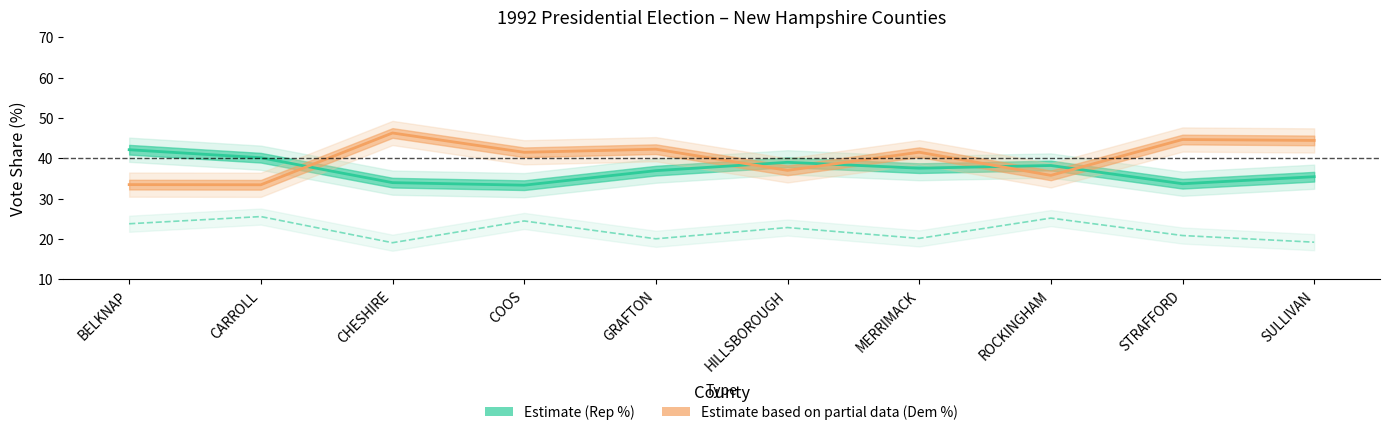

Reading left to right, list all the values displayed in this chart.

Rep %: BELKNAP=42.1	CARROLL=40.1	CHESHIRE=34.0	COOS=33.3	GRAFTON=36.9	HILLSBOROUGH=39.0	MERRIMACK=37.5	ROCKINGHAM=38.2	STRAFFORD=33.7	SULLIVAN=35.4
Dem %: BELKNAP=33.5	CARROLL=33.4	CHESHIRE=46.3	COOS=41.5	GRAFTON=42.2	HILLSBOROUGH=37.0	MERRIMACK=41.5	ROCKINGHAM=35.8	STRAFFORD=44.6	SULLIVAN=44.4
Third %: BELKNAP=23.8	CARROLL=25.5	CHESHIRE=19.1	COOS=24.4	GRAFTON=20.0	HILLSBOROUGH=22.8	MERRIMACK=20.1	ROCKINGHAM=25.2	STRAFFORD=20.8	SULLIVAN=19.2